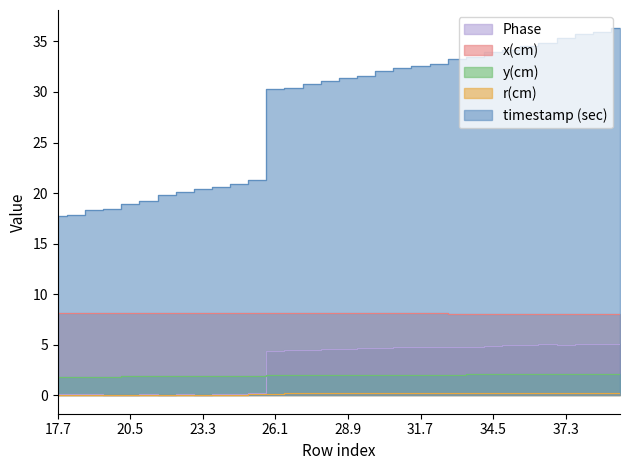

What is the difference between the timestamp (sec) values at 26.1 and 17?

13.1